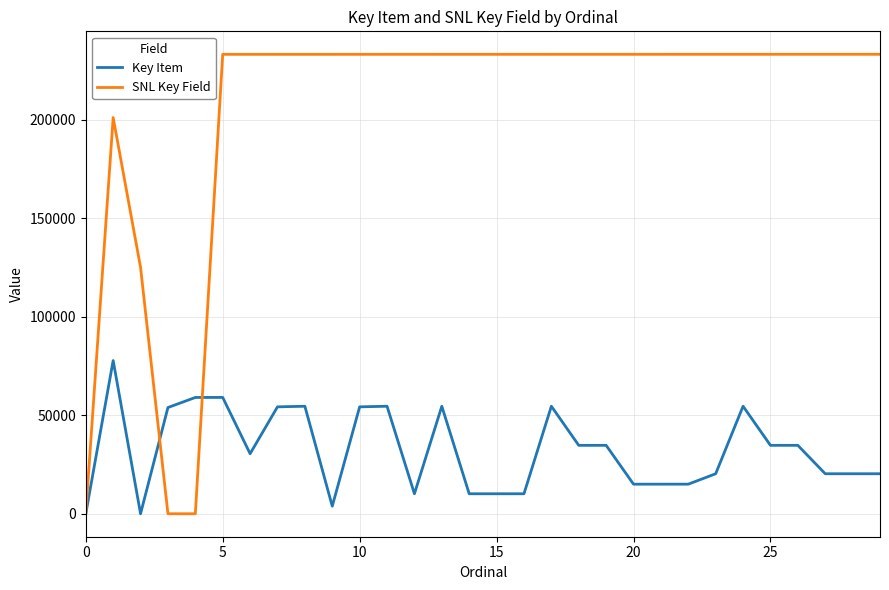

Which series has the largest total across all categories?

SNL Key Field